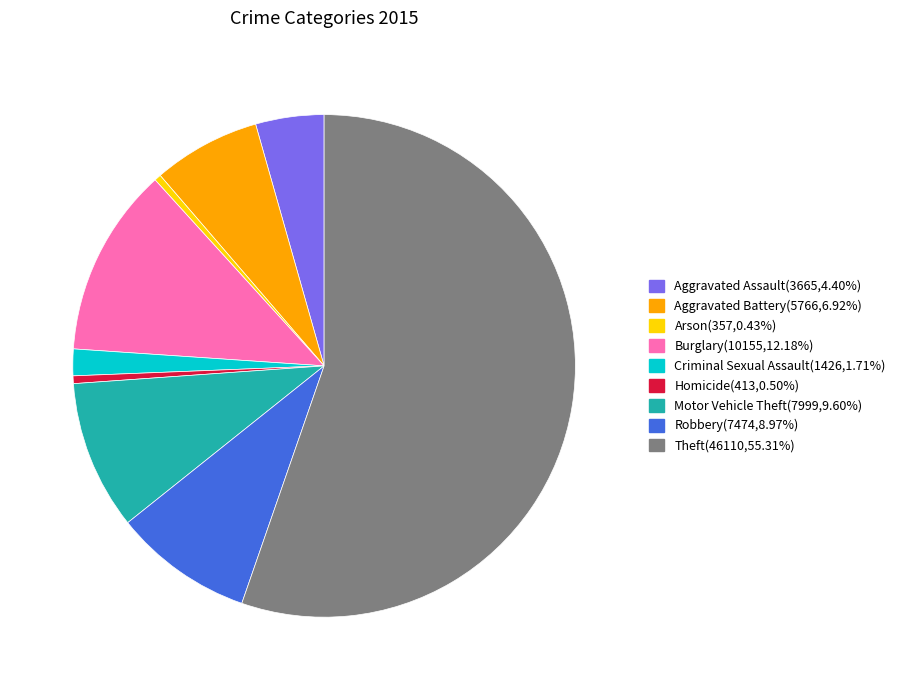

Which category has the biggest portion of the pie?

Theft